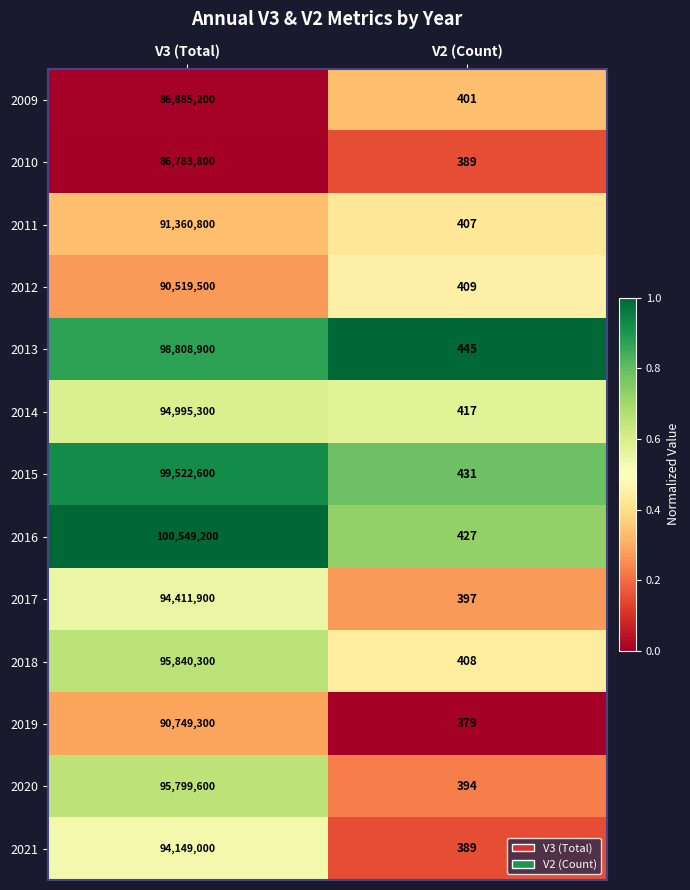

Which series has the largest total across all categories?

2016